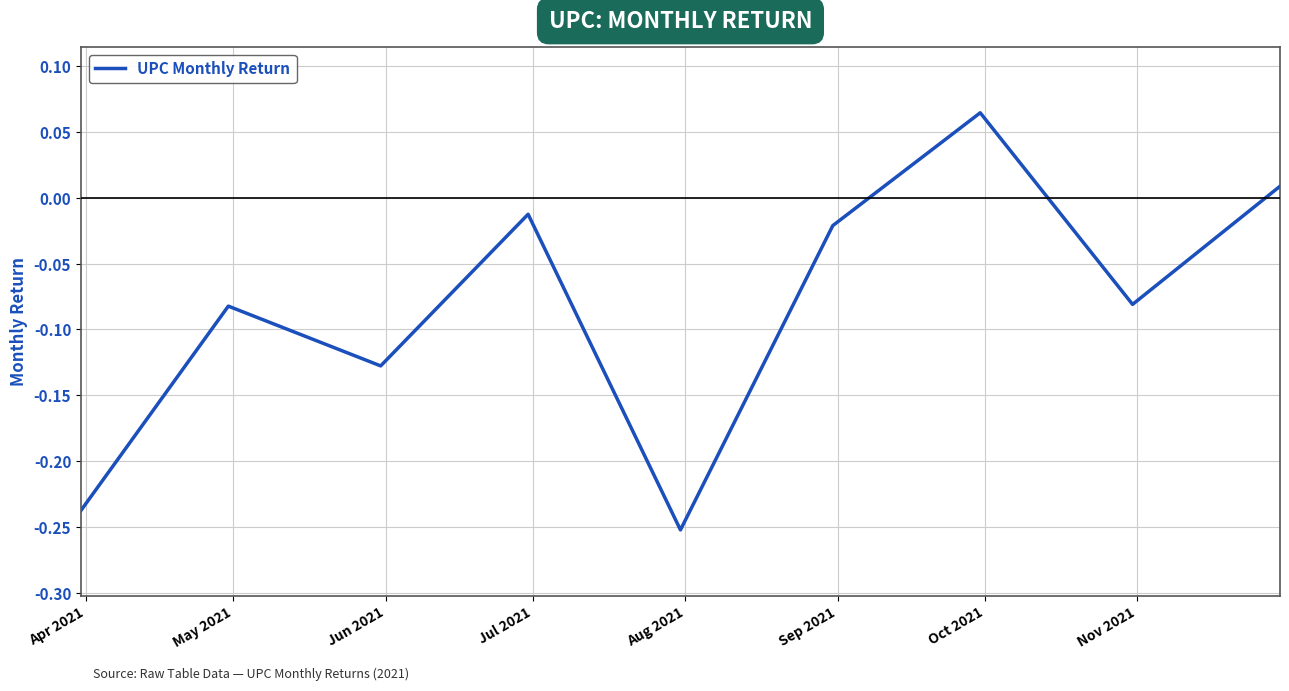

What is the difference between the maximum and minimum values?

0.3